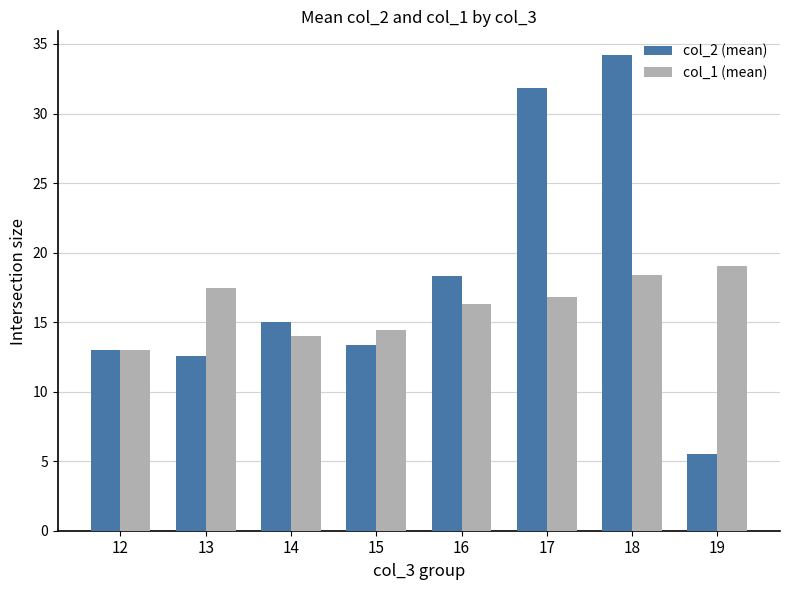

How many series are shown in this chart?

2